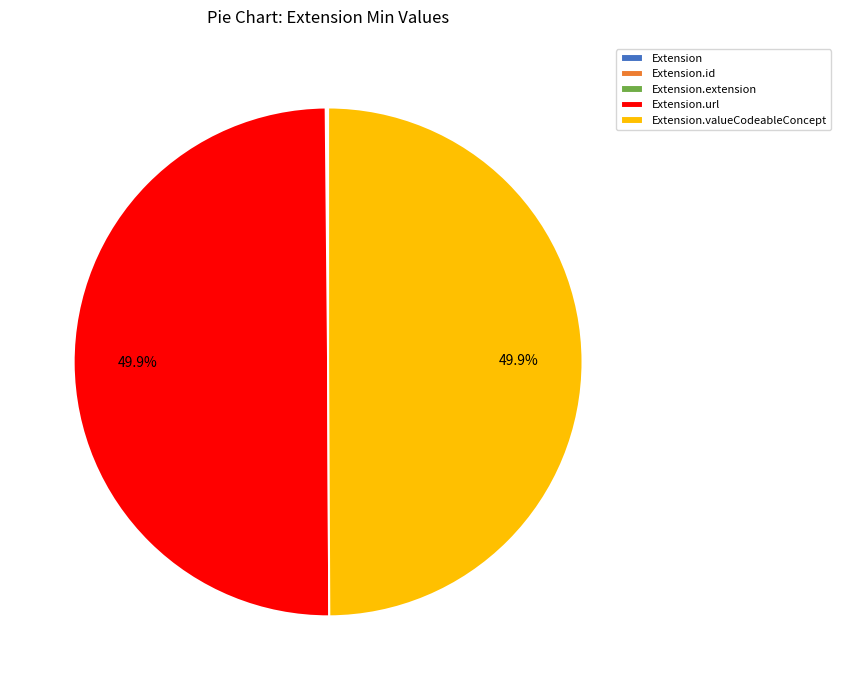

To the nearest percent, what is the difference between the Extension.url and Extension.id slice percentages?

50%